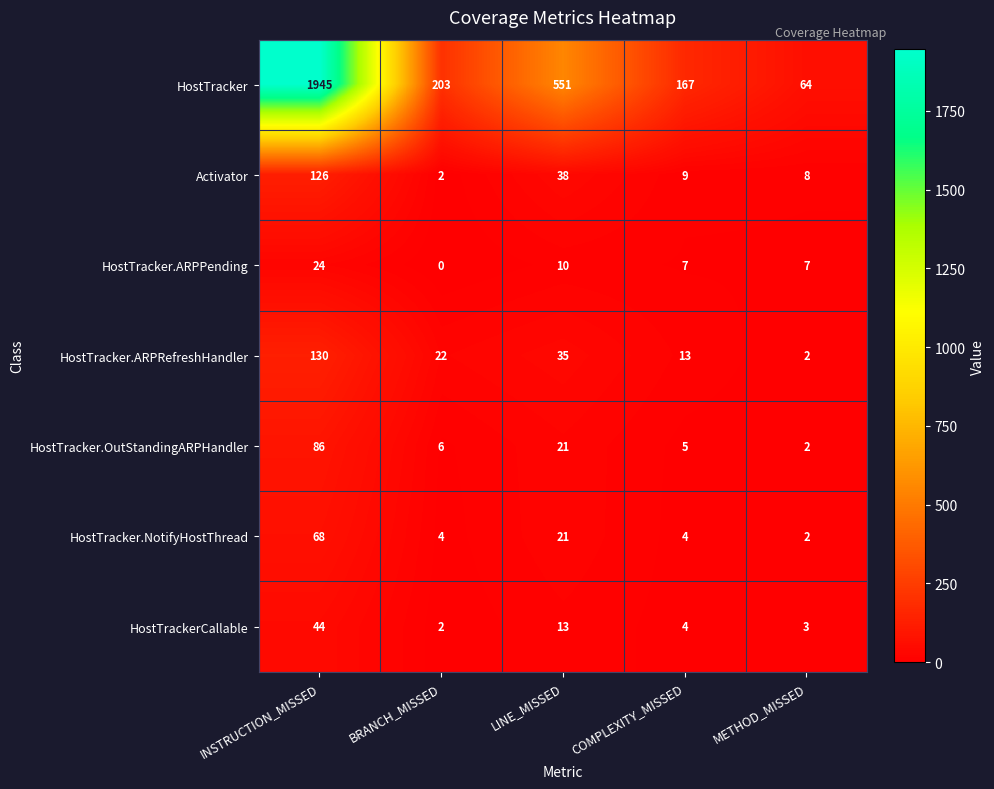

Is it true that HostTracker.ARPPending equals 10 at LINE_MISSED?

True